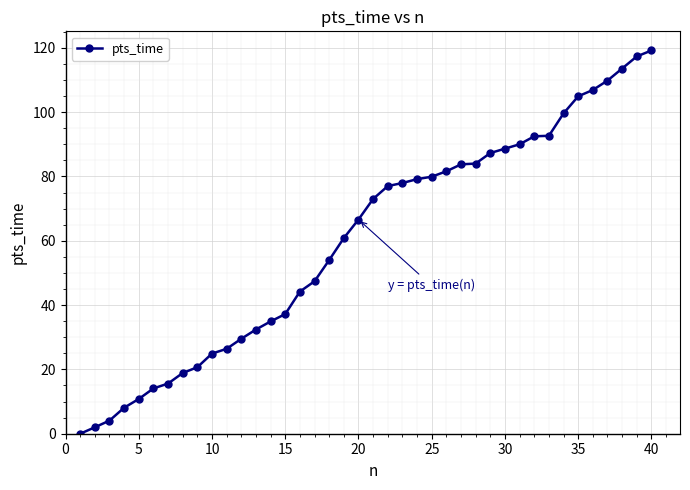

What is the greatest value displayed?

119.2